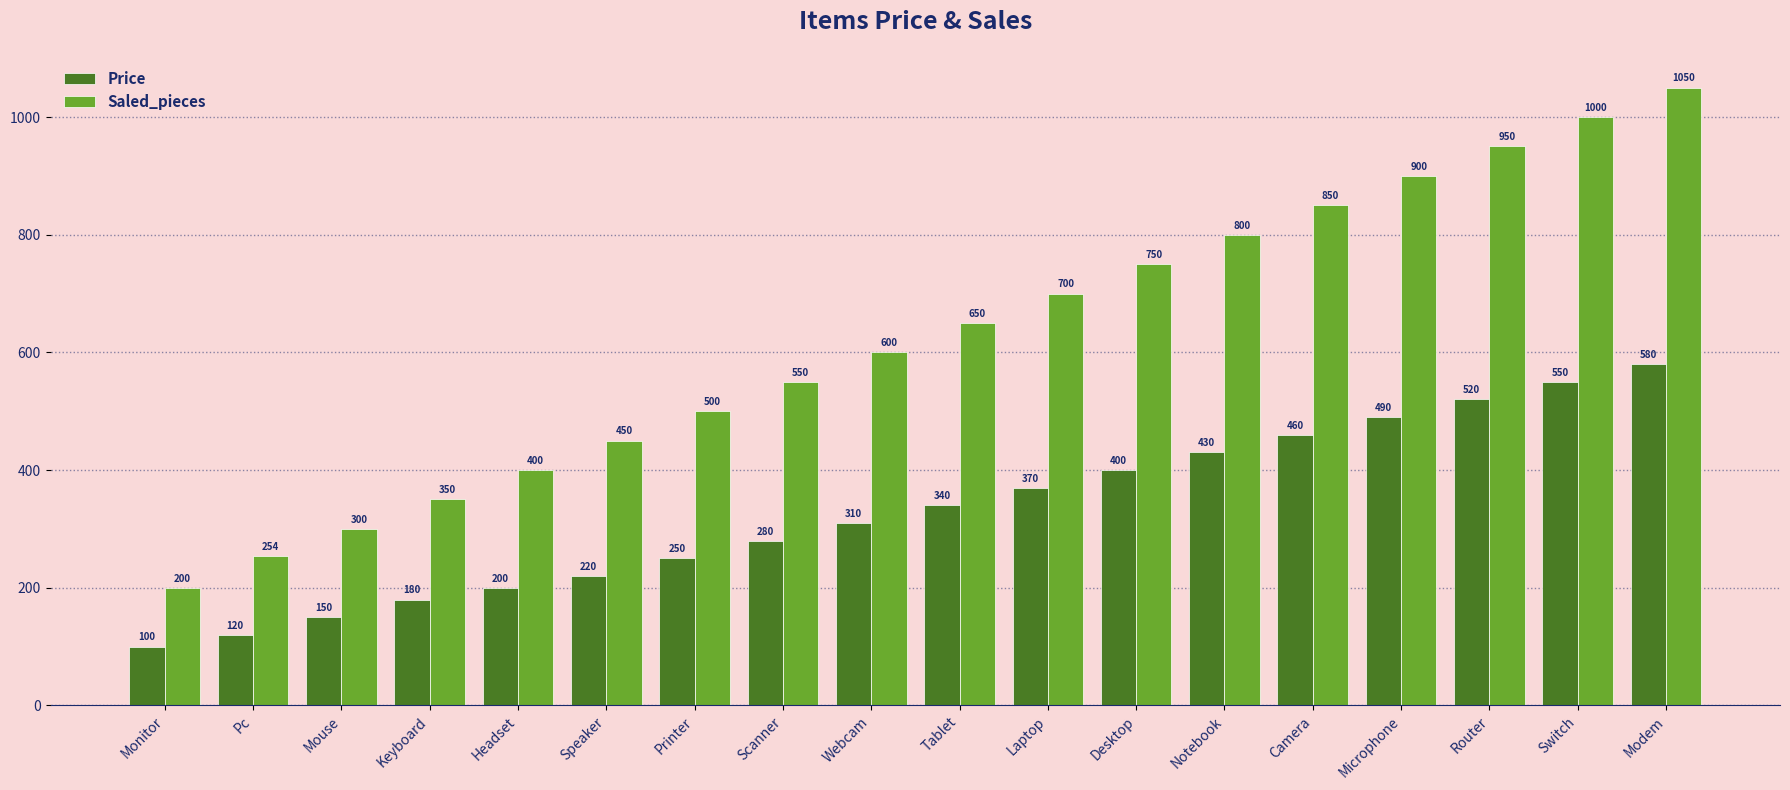

Reading left to right, list all the values displayed in this chart.

Price: Monitor=100	Pc=120	Mouse=150	Keyboard=180	Headset=200	Speaker=220	Printer=250	Scanner=280	Webcam=310	Tablet=340	Laptop=370	Desktop=400	Notebook=430	Camera=460	Microphone=490	Router=520	Switch=550	Modem=580
Saled_pieces: Monitor=200	Pc=254	Mouse=300	Keyboard=350	Headset=400	Speaker=450	Printer=500	Scanner=550	Webcam=600	Tablet=650	Laptop=700	Desktop=750	Notebook=800	Camera=850	Microphone=900	Router=950	Switch=1000	Modem=1050